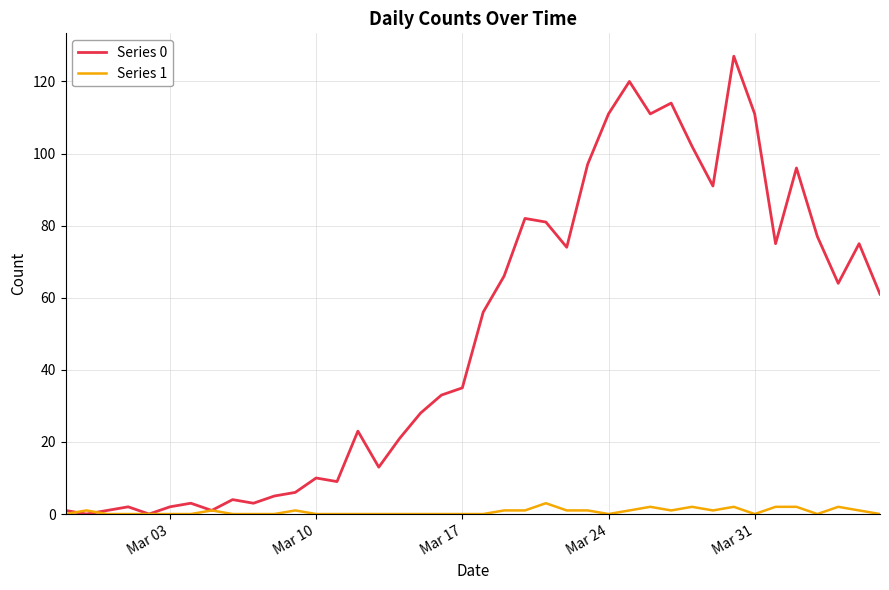

What is the maximum value shown in the chart?

127